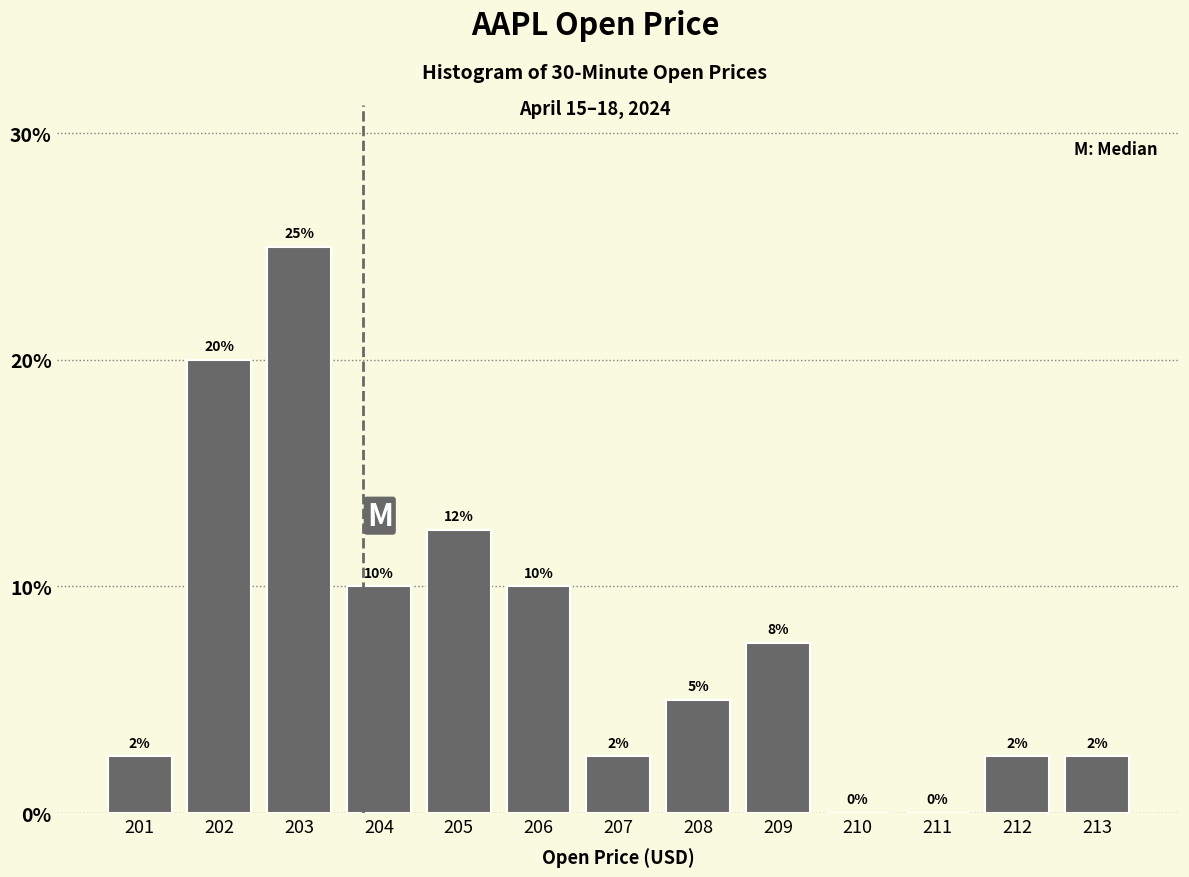

The chart shows a value of 0.6 at 212. True or false?

False